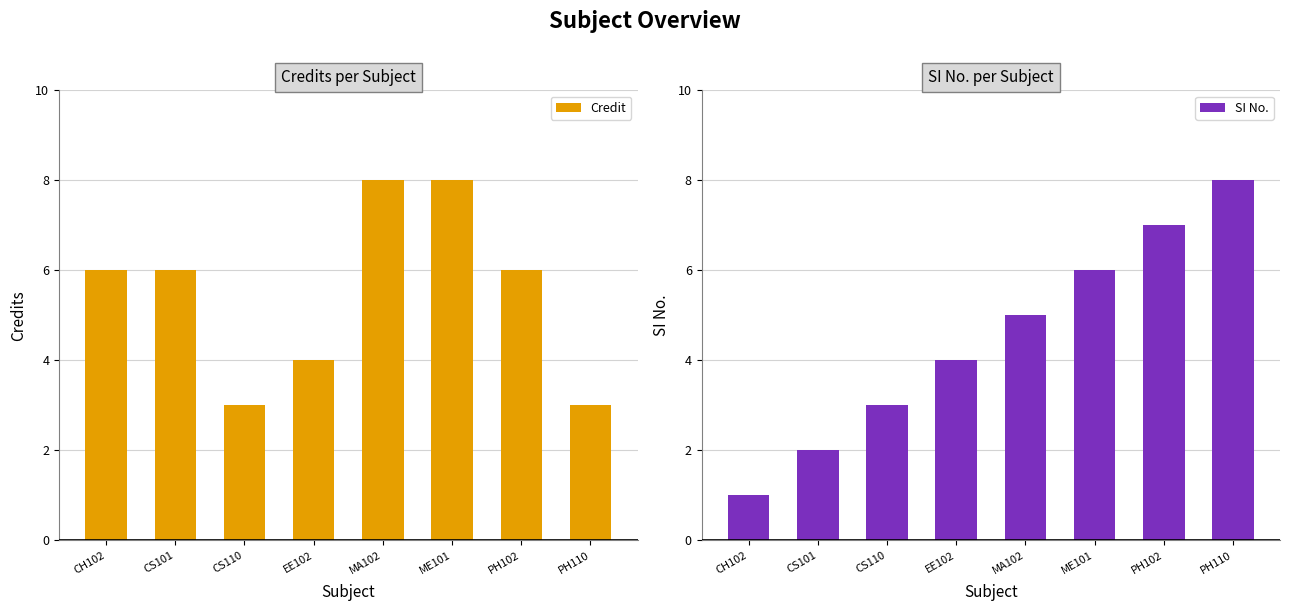

What is the value of the SI No. bar at the 3rd from the left?

3